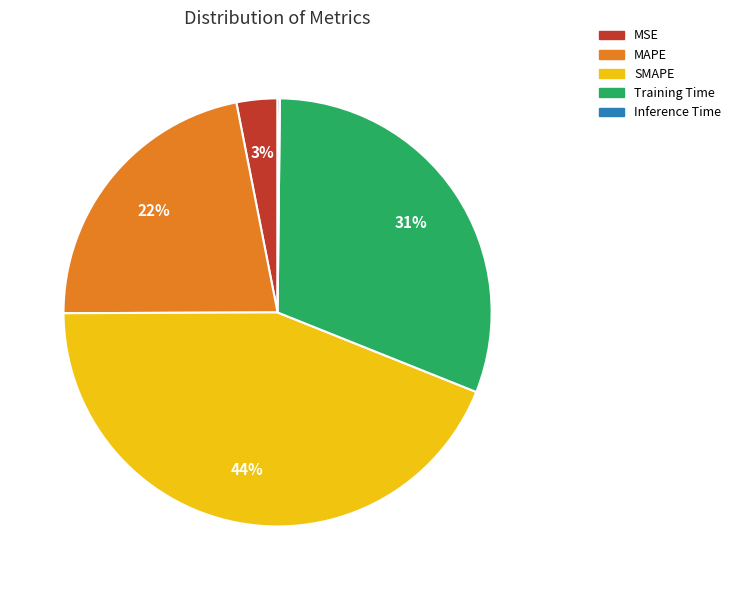

True or false: Training Time accounts for 31% of the total.

True